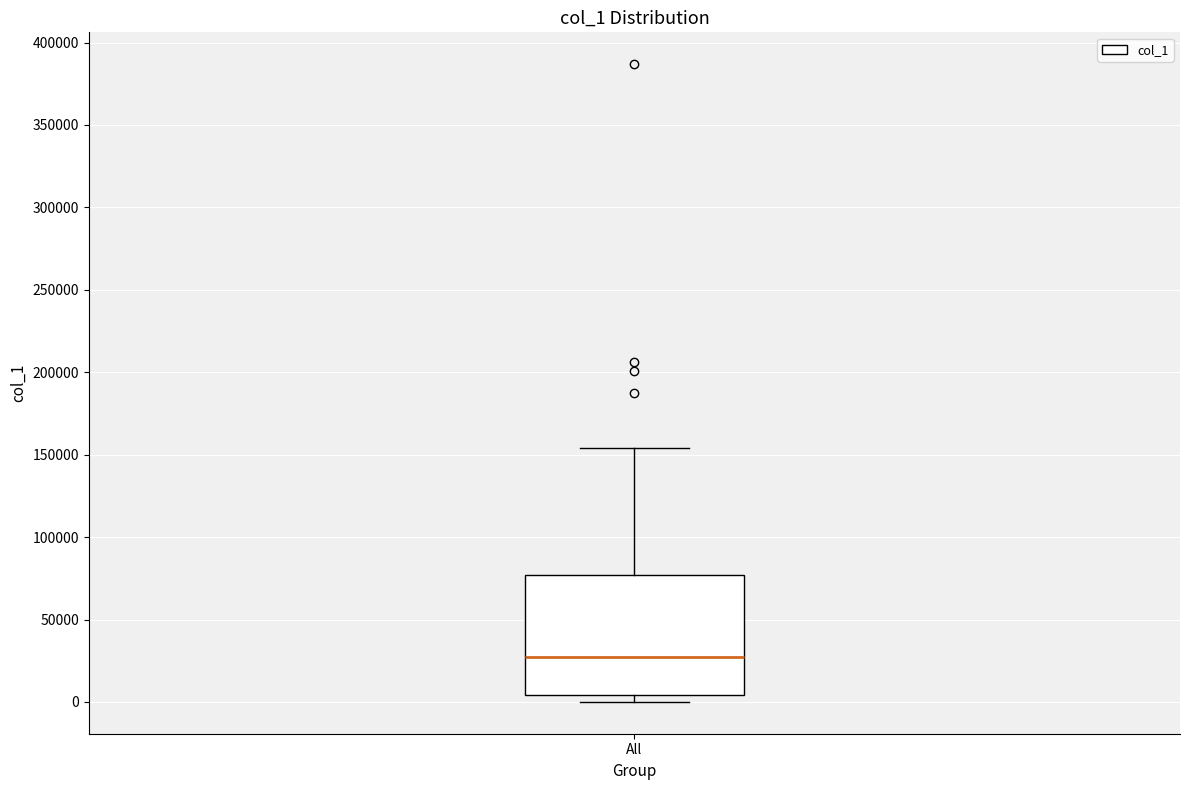

Transcribe this box plot: give where the median line is, the range the box spans, and where the two whiskers end, as read against the y-axis. The values are not printed on the chart, so give them approximately, as read against the axis.

median 25000, box 5000 to 75000, whiskers 0 to 155000